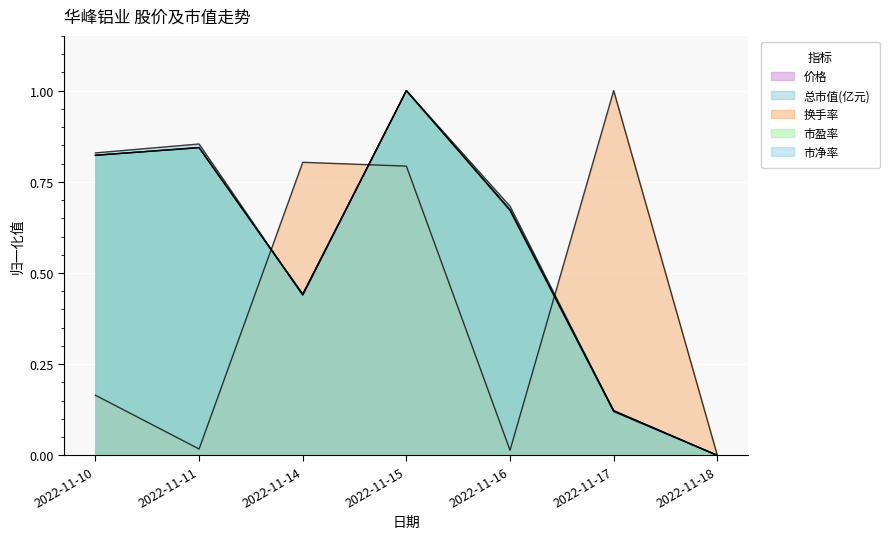

How many intersections are there between 换手率 and 价格?

3